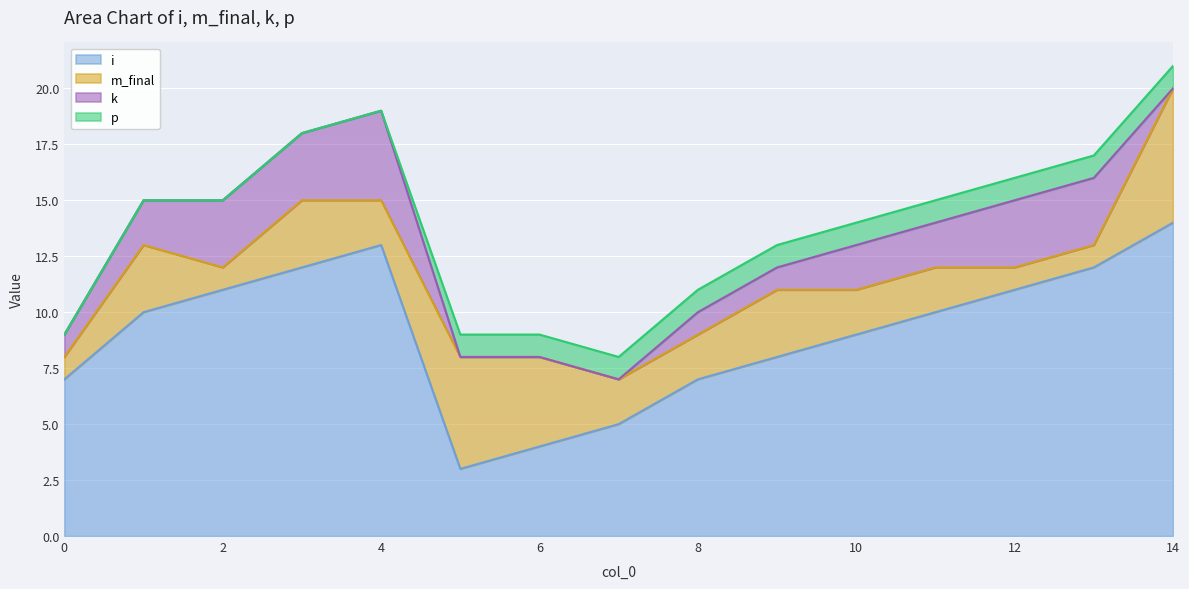

The i series shows 20 at 13. True or false?

False